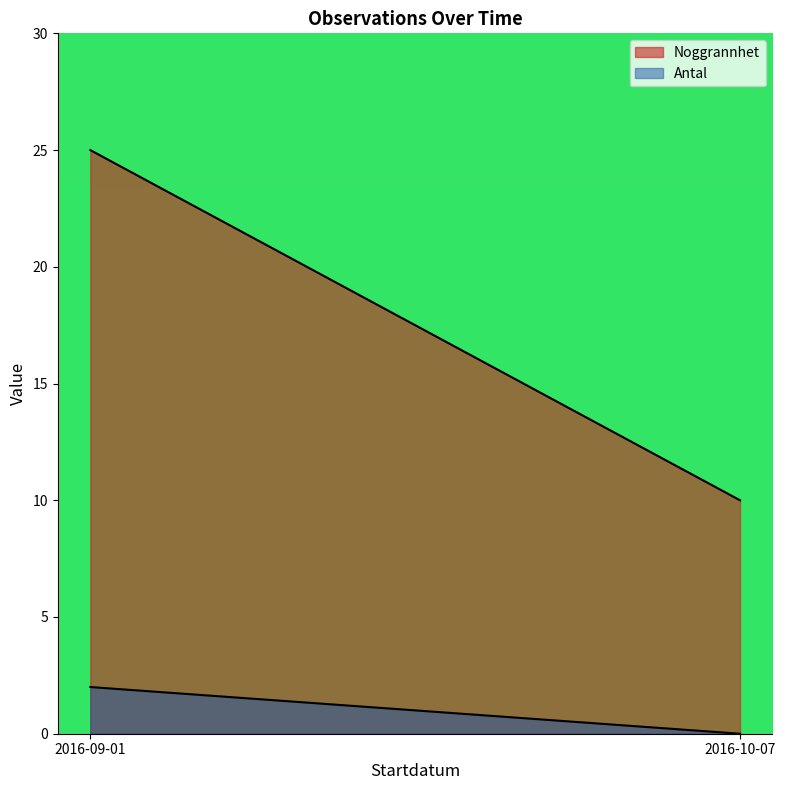

What are all the series names shown in the legend?

Noggrannhet, Antal